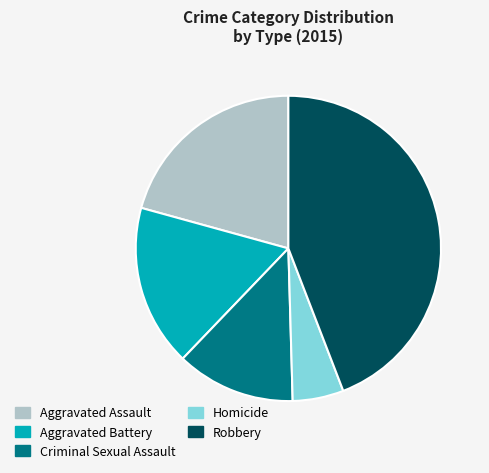

Do Homicide and Aggravated Battery together represent more than half of the pie?

No